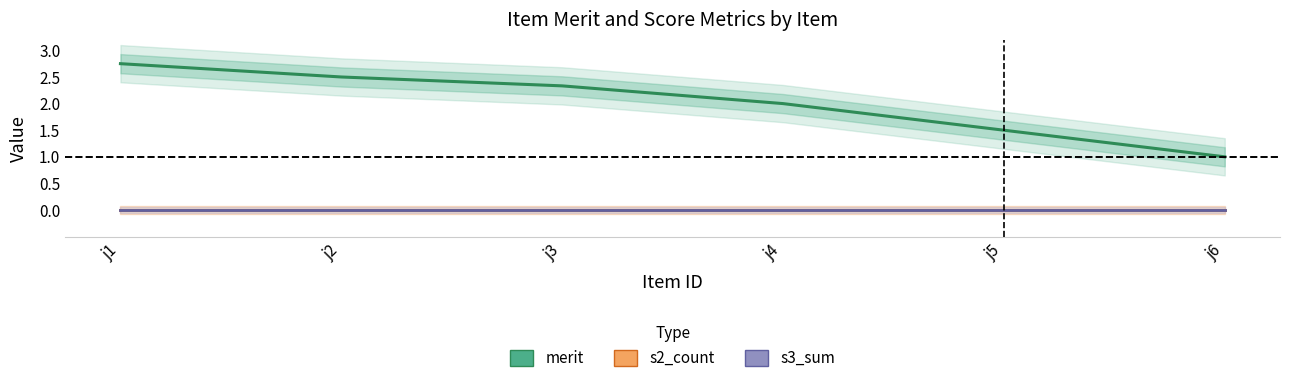

True or false: s3_sum has more than 1 interior local peaks.

False